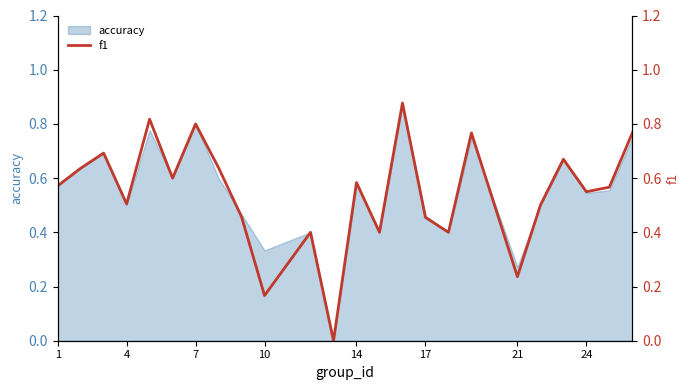

Does the chart have visible grid lines?

No